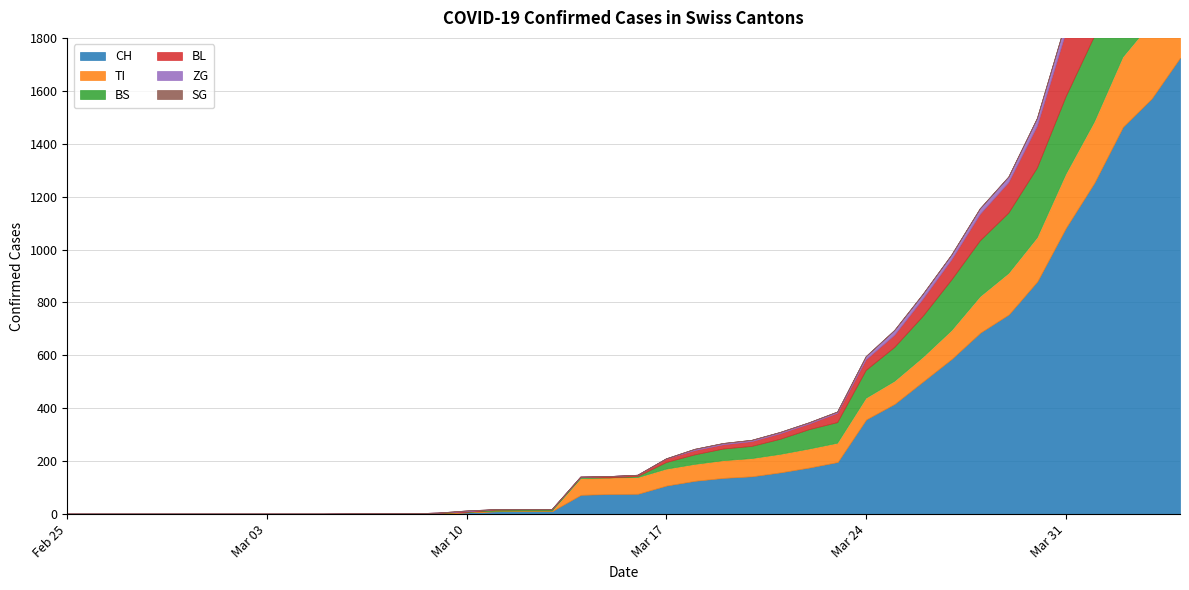

What are all the series names shown in the legend?

CH, TI, BS, BL, ZG, SG